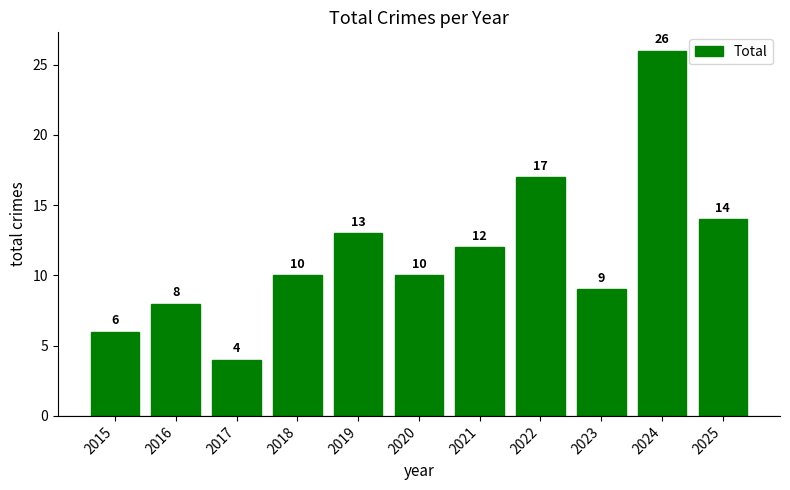

Read the value at 2019.

13